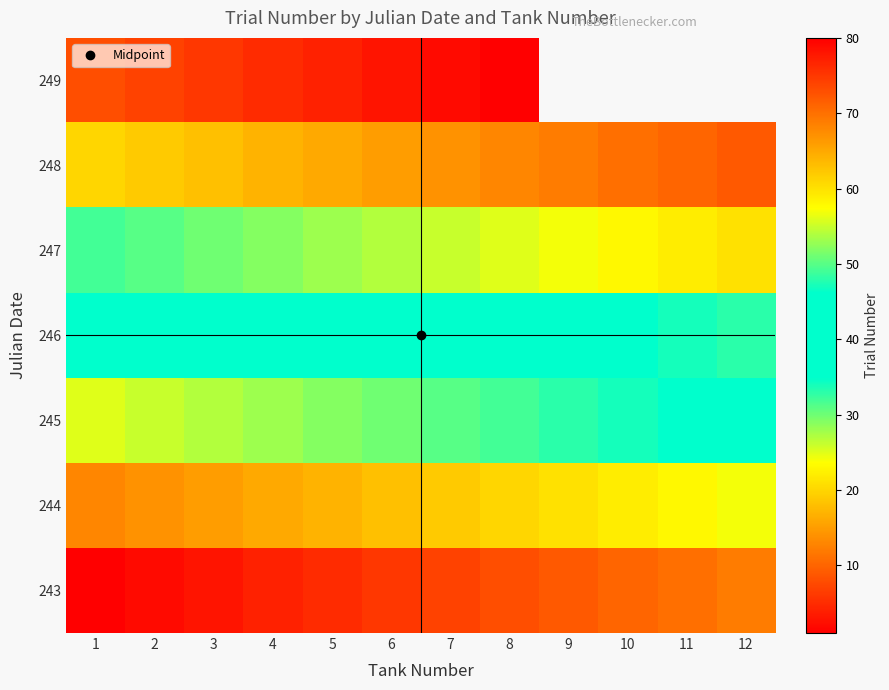

True or false: 246 has a value of 13.8 at 1.

False